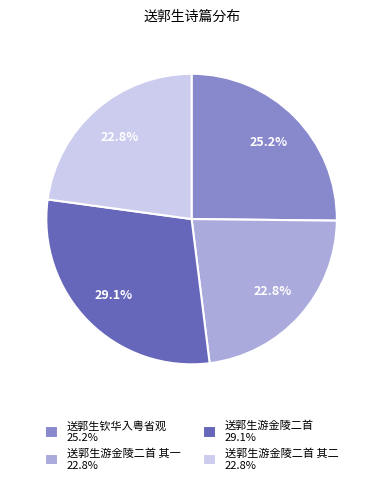

Which has a higher value, 送郭生钦华入粤省观 25.2% or 送郭生游金陵二首 其二 22.8%?

送郭生钦华入粤省观 25.2%